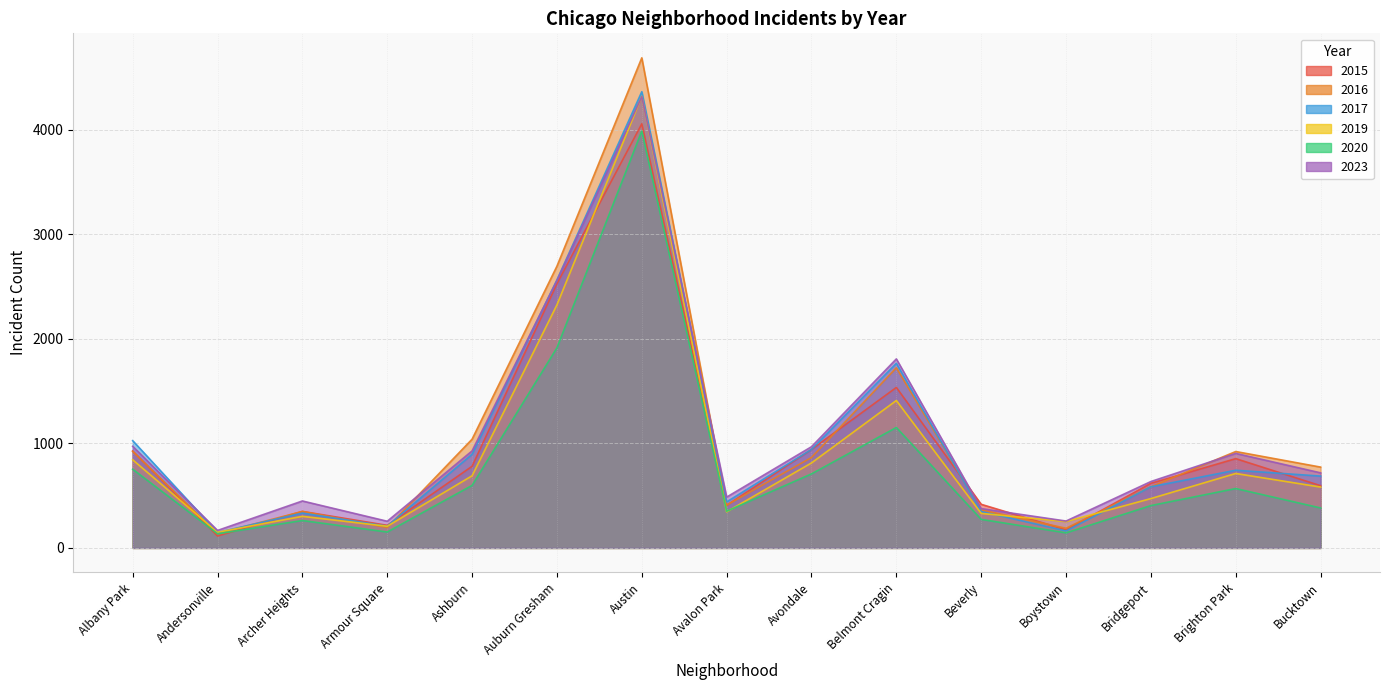

What is the label of the 5th point from the left?

Ashburn